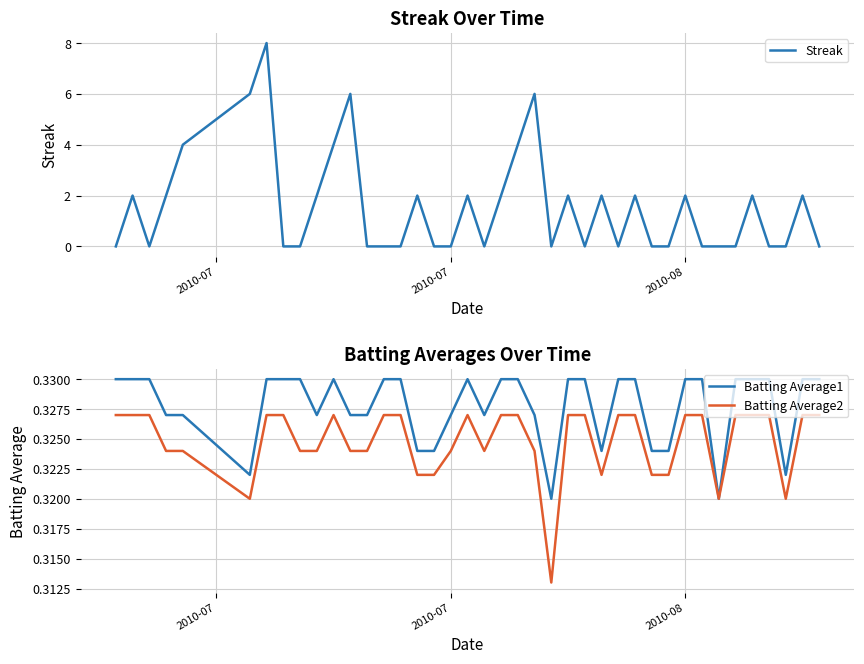

Reading right to left, list all the values displayed in this chart.

Streak: 0.0	2.0	0.0	0.0	2.0	0.0	0.0	0.0	2.0	0.0	0.0	2.0	0.0	2.0	0.0	2.0	0.0	6.0	4.0	2.0	0.0	2.0	0.0	0.0	2.0	0.0	0.0	0.0	6.0	4.0	2.0	0.0	0.0	8.0	6.0	4.0	2.0	0.0	2.0	0.0
Batting Average1: 0.3	0.3	0.3	0.3	0.3	0.3	0.3	0.3	0.3	0.3	0.3	0.3	0.3	0.3	0.3	0.3	0.3	0.3	0.3	0.3	0.3	0.3	0.3	0.3	0.3	0.3	0.3	0.3	0.3	0.3	0.3	0.3	0.3	0.3	0.3	0.3	0.3	0.3	0.3	0.3
Batting Average2: 0.3	0.3	0.3	0.3	0.3	0.3	0.3	0.3	0.3	0.3	0.3	0.3	0.3	0.3	0.3	0.3	0.3	0.3	0.3	0.3	0.3	0.3	0.3	0.3	0.3	0.3	0.3	0.3	0.3	0.3	0.3	0.3	0.3	0.3	0.3	0.3	0.3	0.3	0.3	0.3